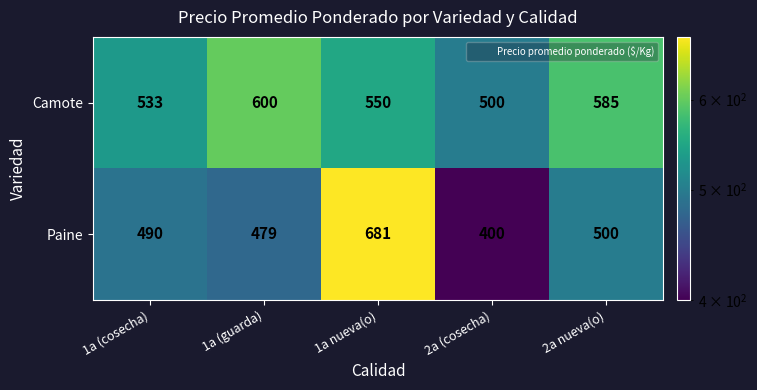

What is the difference between the maximum and minimum values in the Camote series?

100